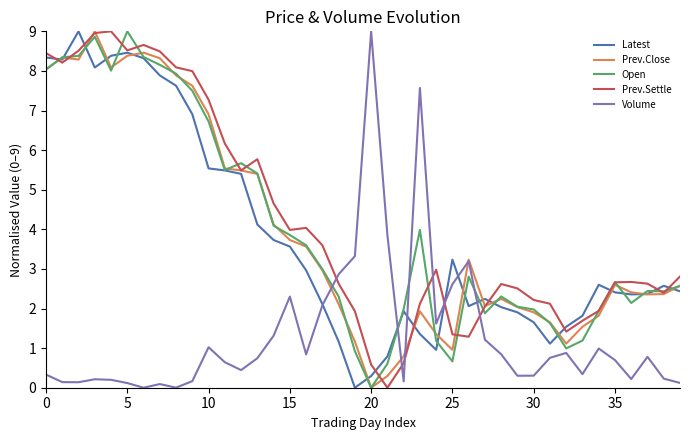

True or false: Prev.Close and Open intersect in this chart.

True